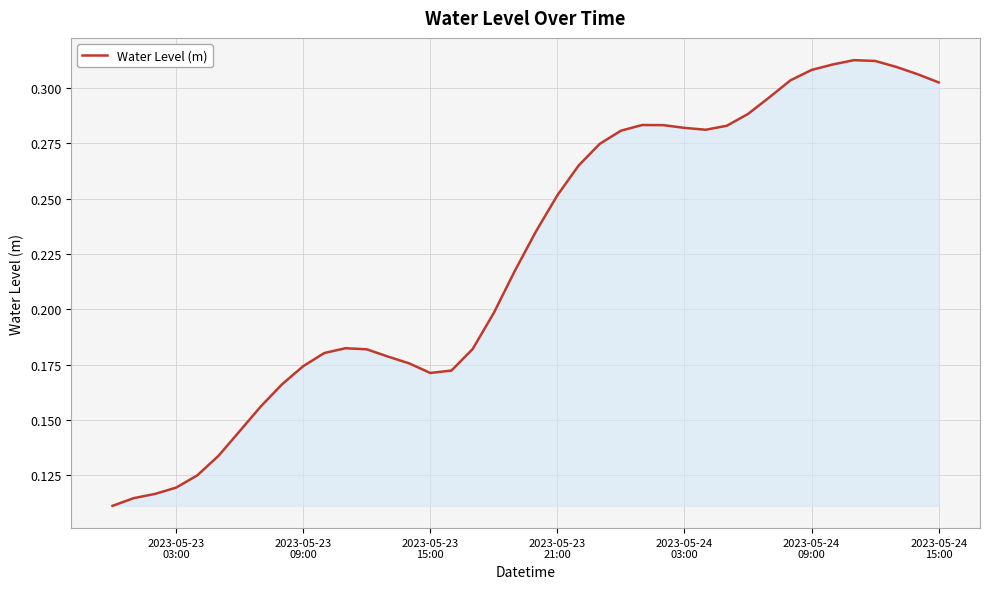

How many points are lower than both their immediate neighbors (excluding endpoints)?

2